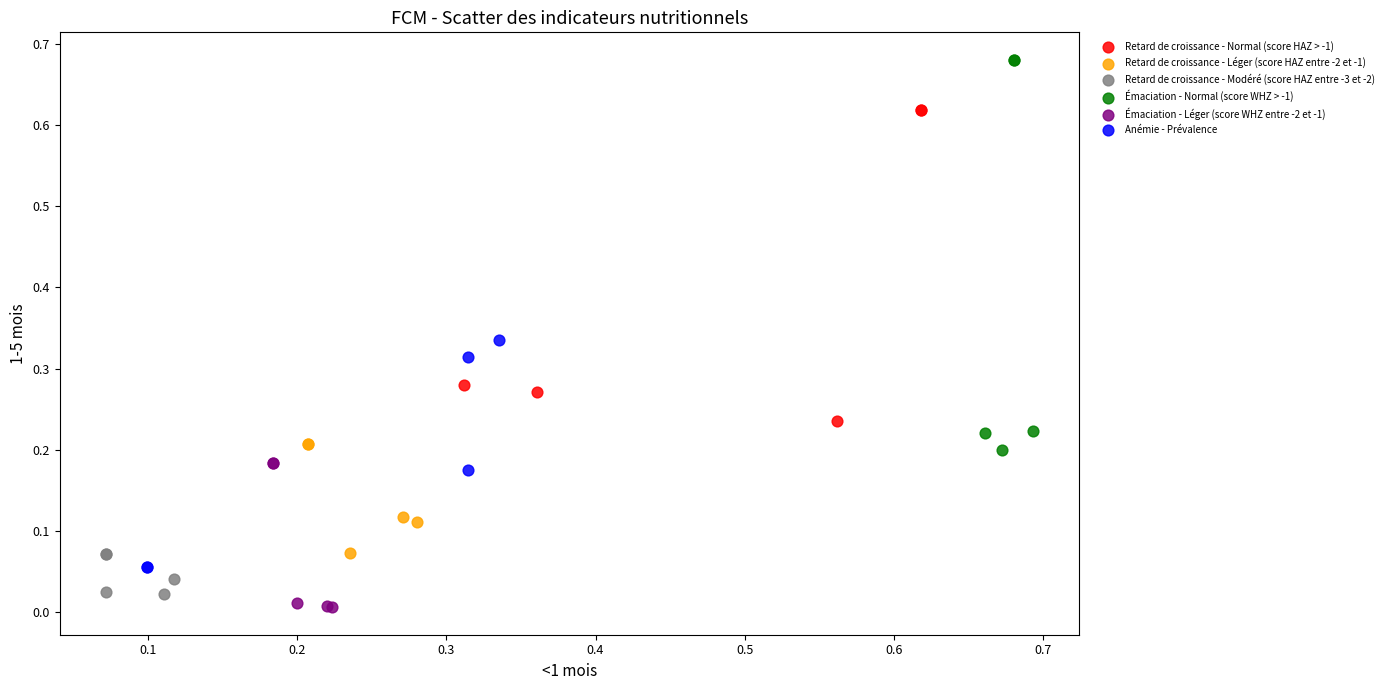

Which series reaches the minimum Y coordinate?

Émaciation - Léger (score WHZ entre -2 et -1)